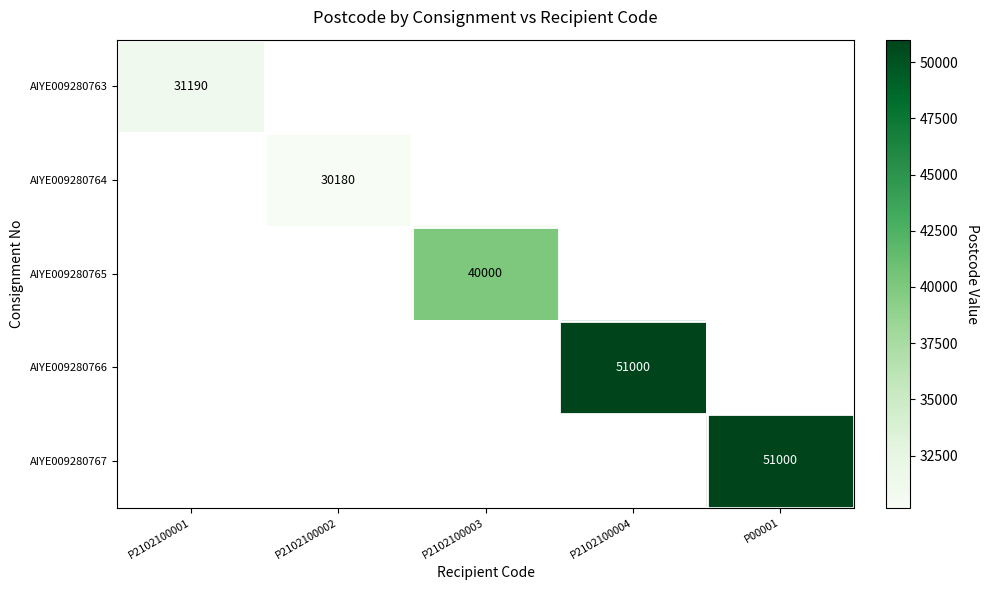

True or false: AIYE009280767 has a value of 51000 at P00001.

True